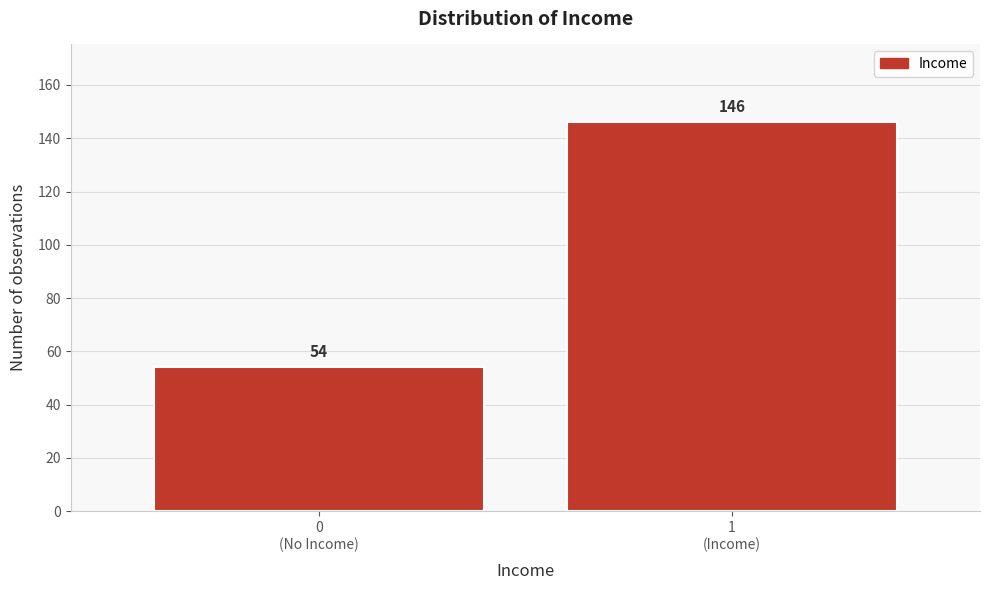

Reading right to left, transcribe all the data shown in this chart.

146	54